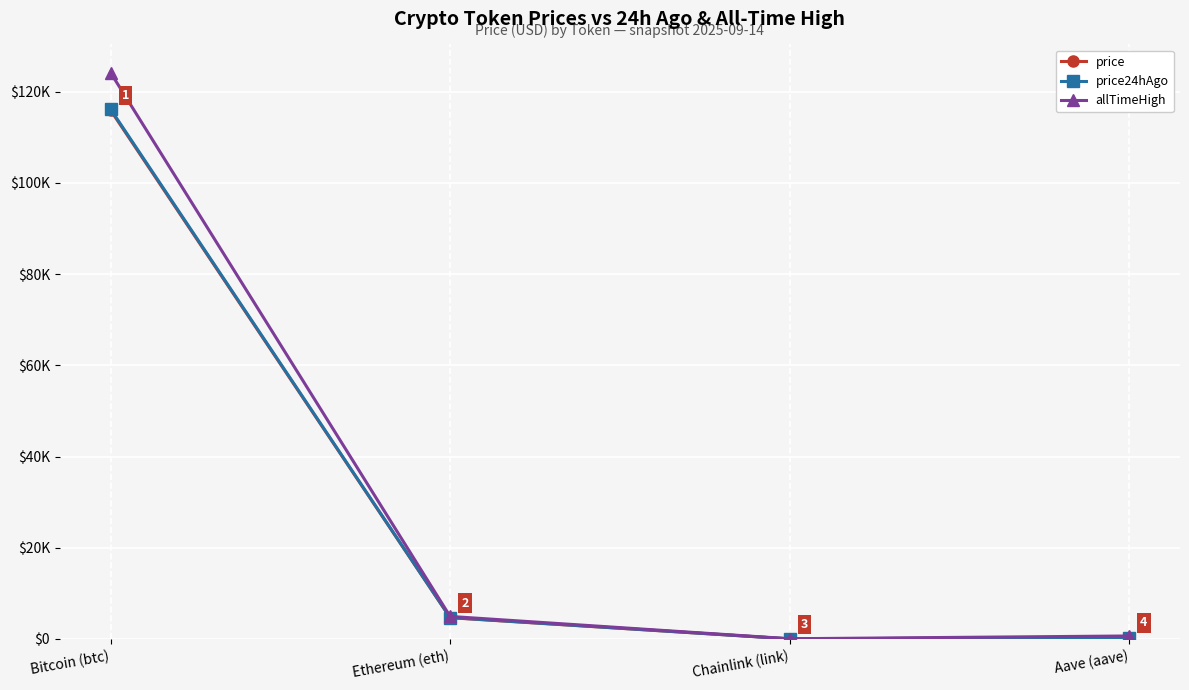

What is the value of the price point at the 2nd from the left?

4664.4